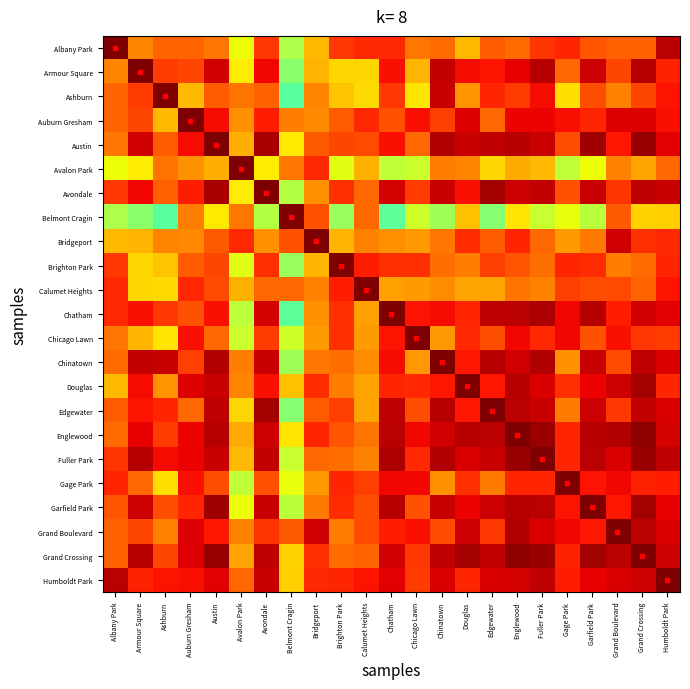

At how many categories does at least one series exceed 0?

23